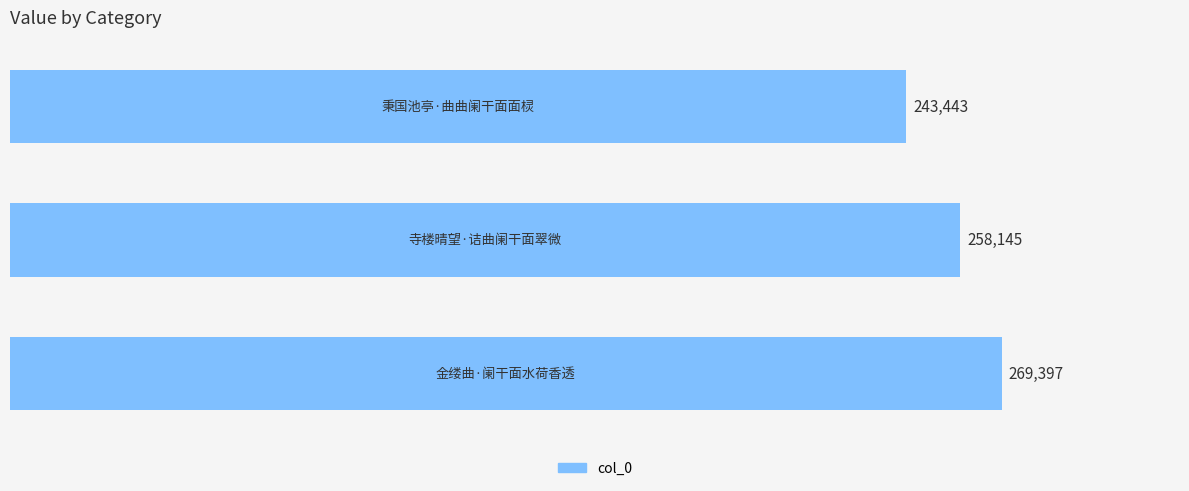

Reading bottom to top, list all the values displayed in this chart.

269397	258145	243443